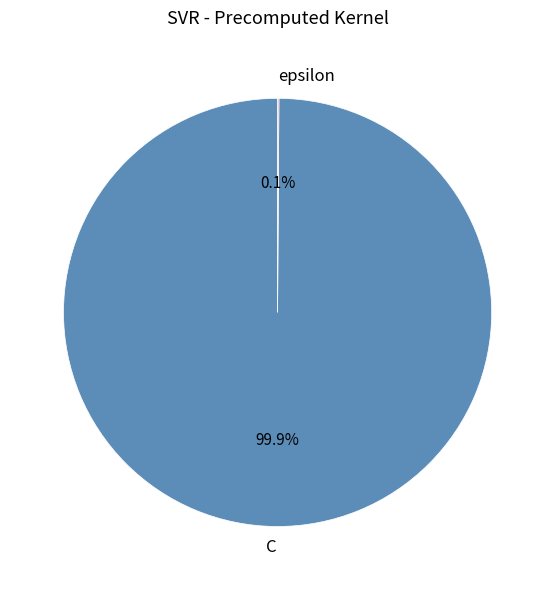

Does C represent more than half of the total?

Yes